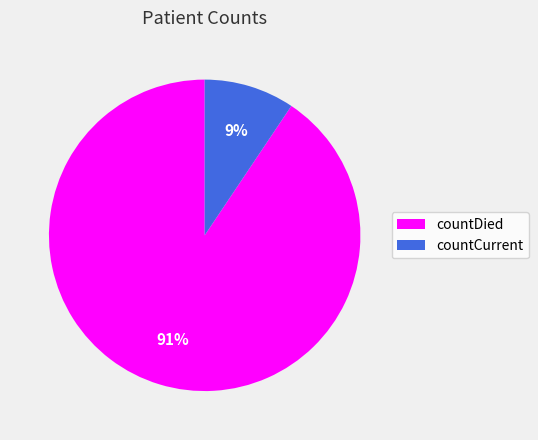

To the nearest percent, what is the average slice percentage?

50%